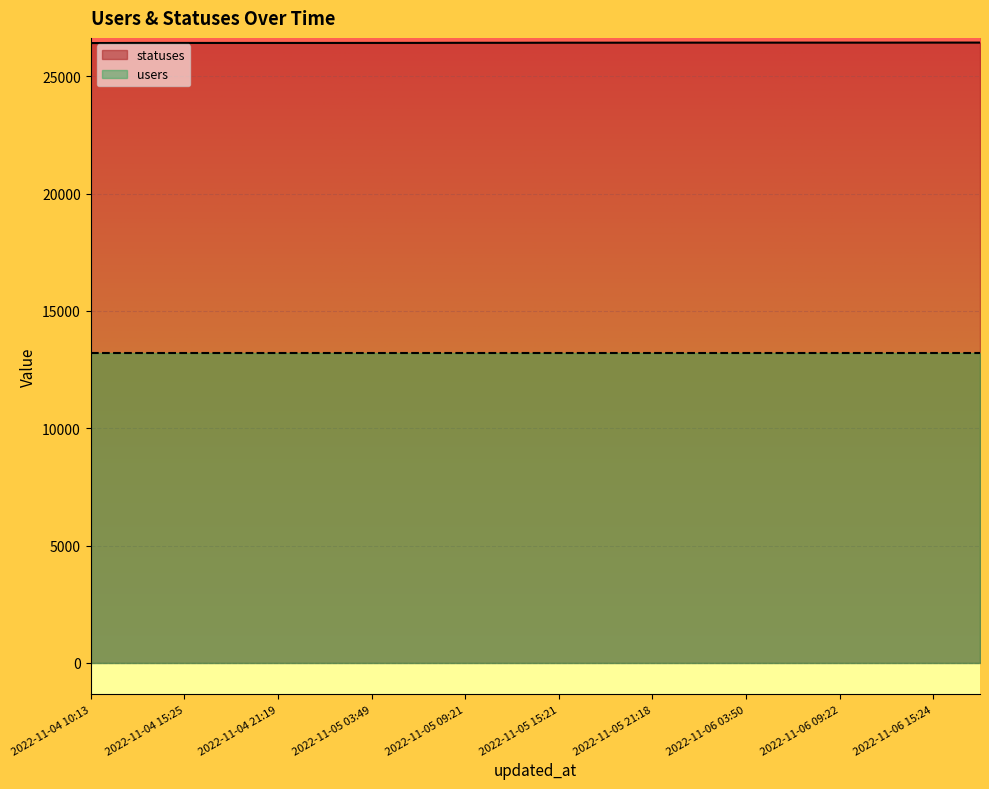

Where does the data first go above 26427?

2022-11-05 21:18